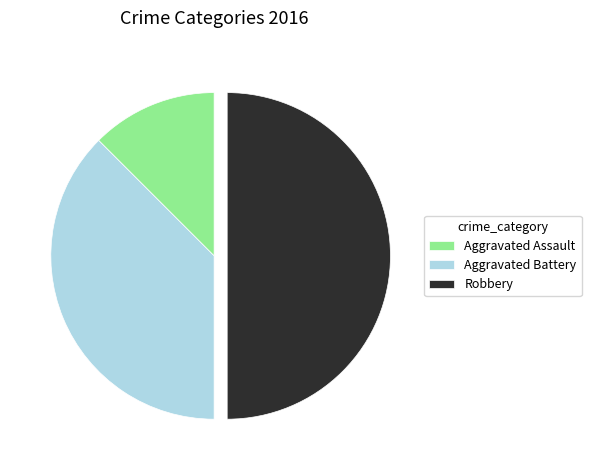

Which has a higher value, Aggravated Assault or Robbery?

Robbery